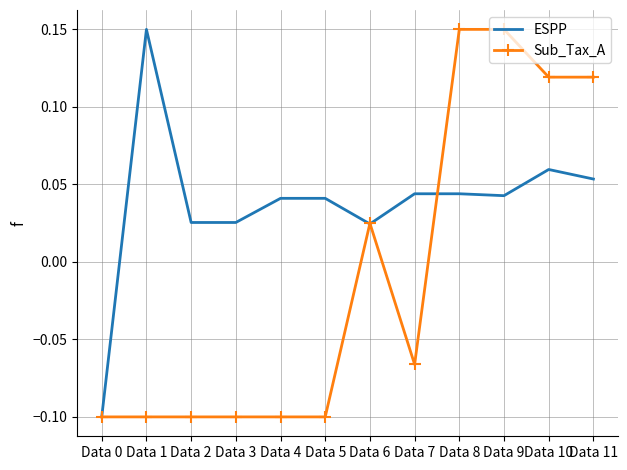

Which category has the highest value in the ESPP series?

Data 1